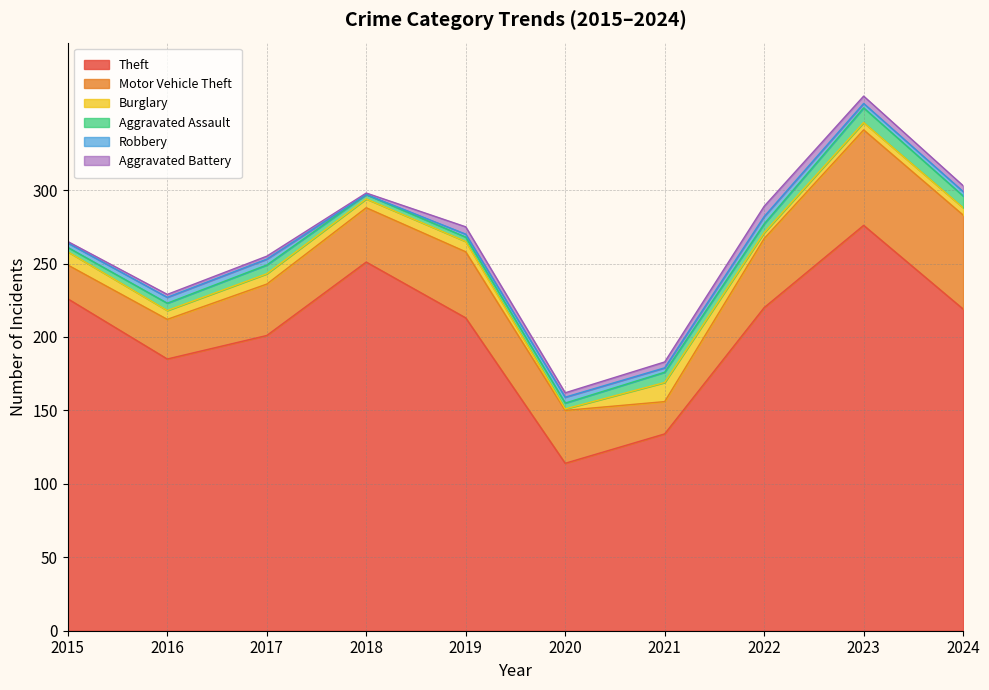

At which label is Aggravated Battery closest to 4?

2021